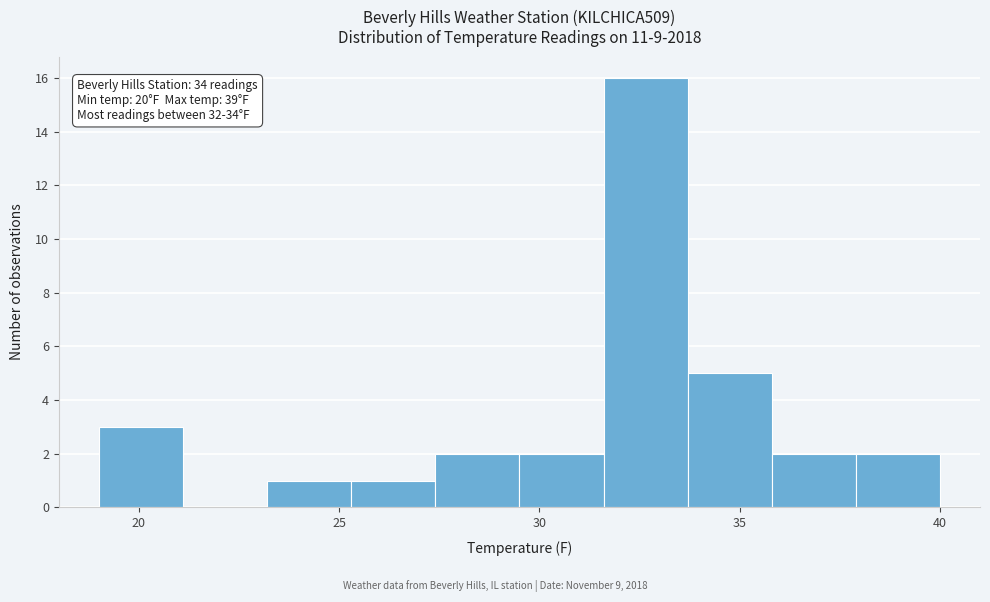

Over which range of the x-axis is the bar tallest?

31.6 to 33.7